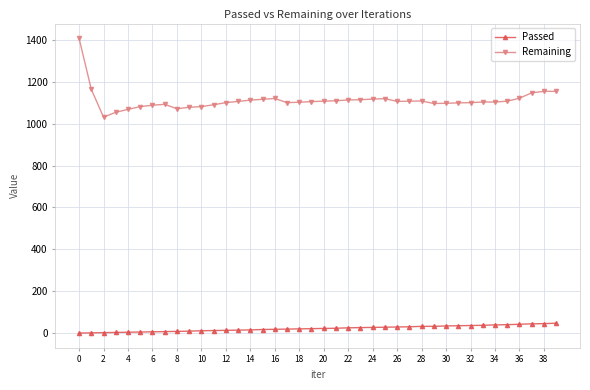

What is the average value of the Passed series?

23